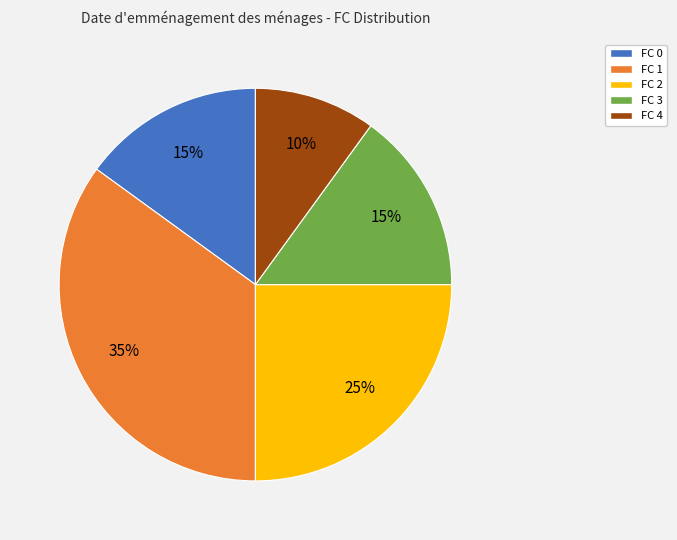

Does any single category account for the majority?

No